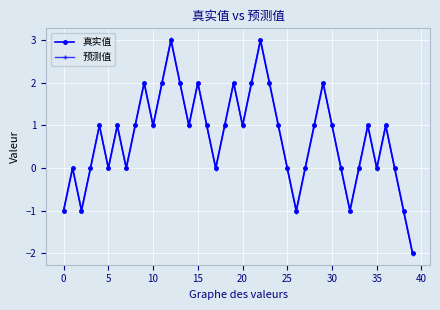

How many categories are shown in the chart?

40